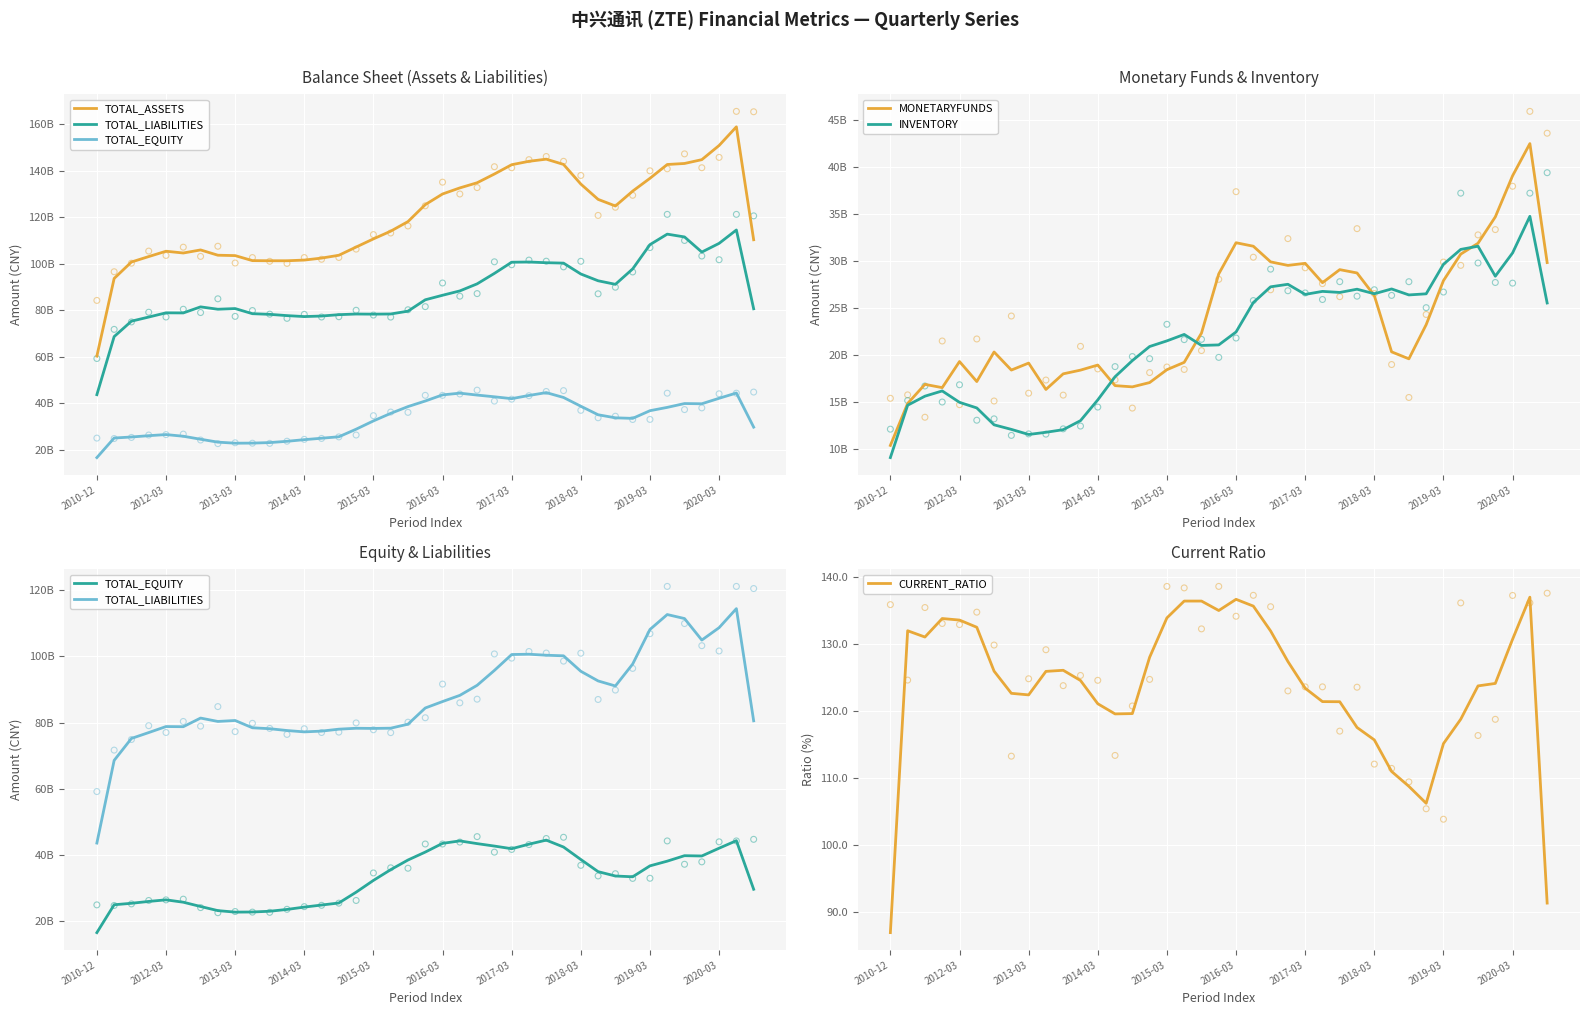

At which category is the sum across all series the highest?

37